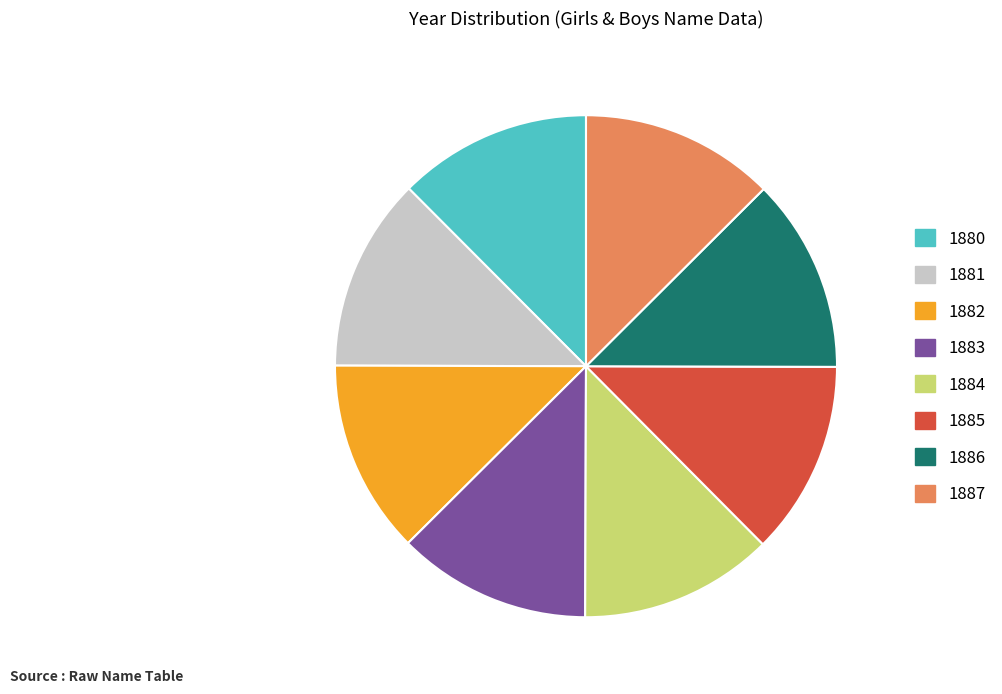

Is there a majority slice in this chart?

No